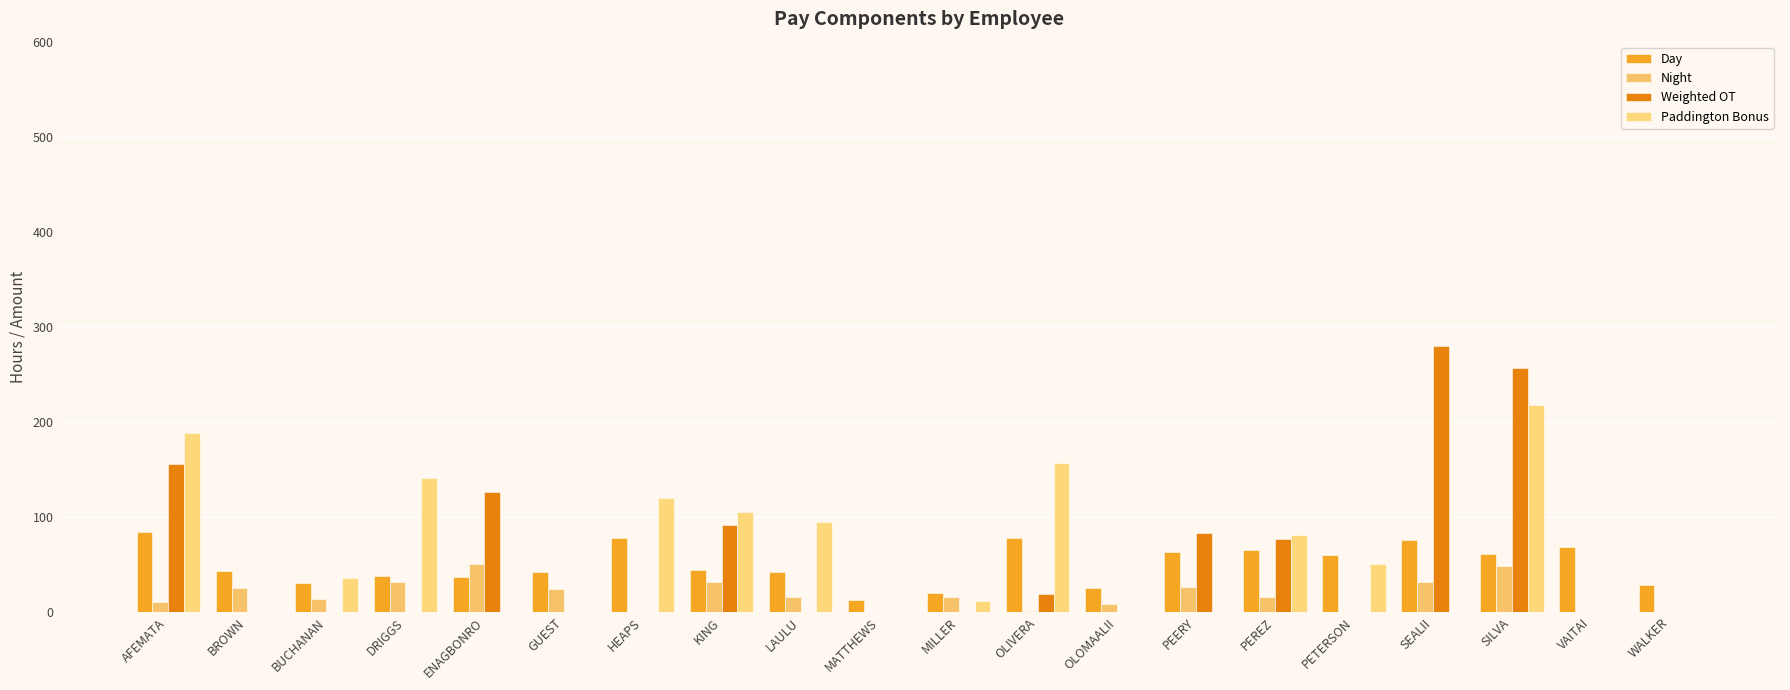

Which series has the largest total across all categories?

Paddington Bonus